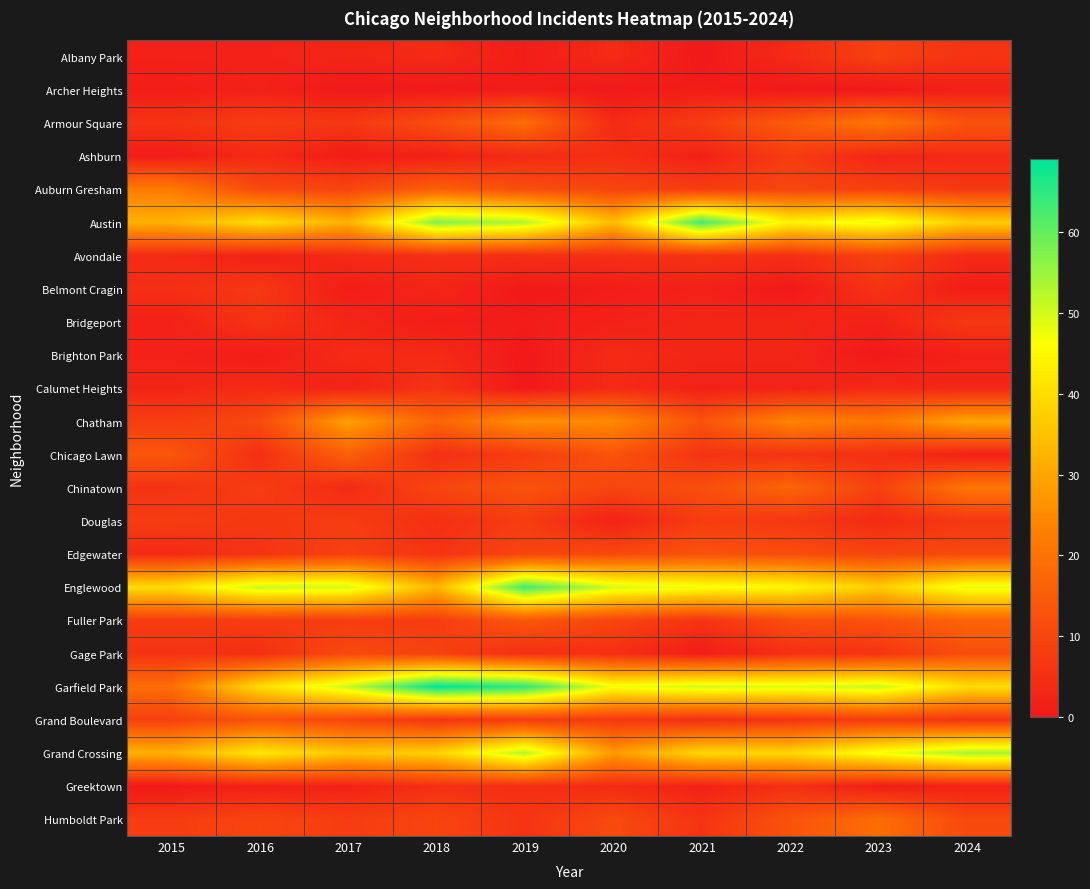

Between 2016 and 2021, which series saw the biggest shift?

Austin